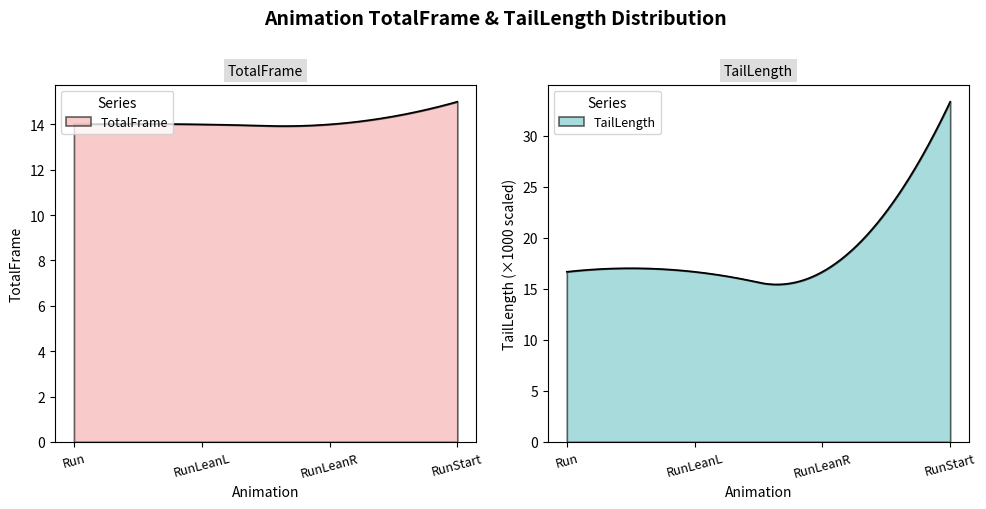

True or false: TailLength and TotalFrame intersect in this chart.

False